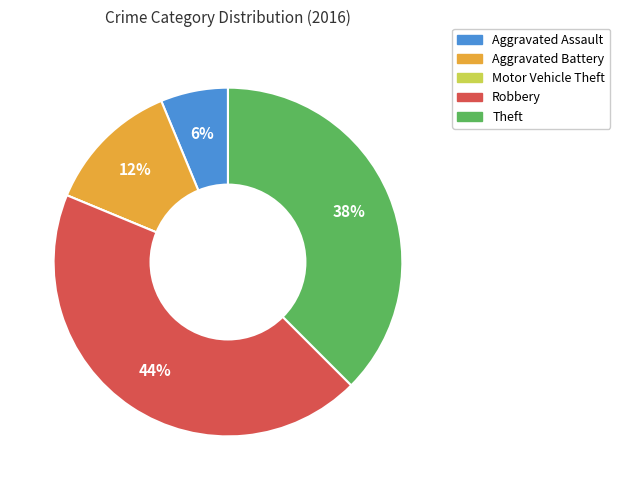

To the nearest percent, what is the average slice percentage?

20%